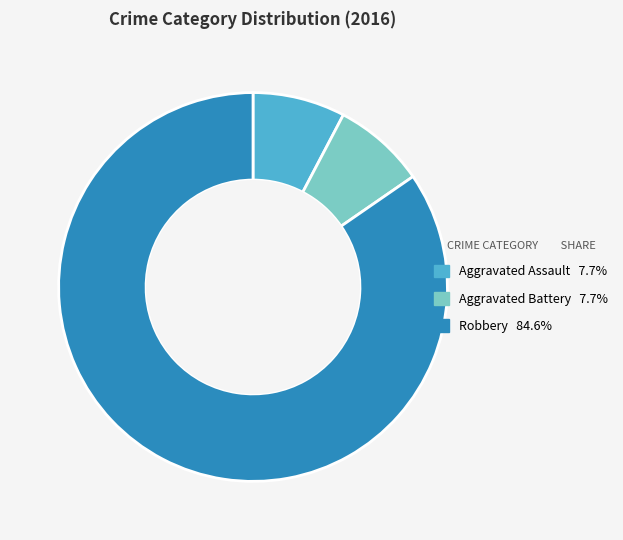

Count the number of slices in the pie.

3